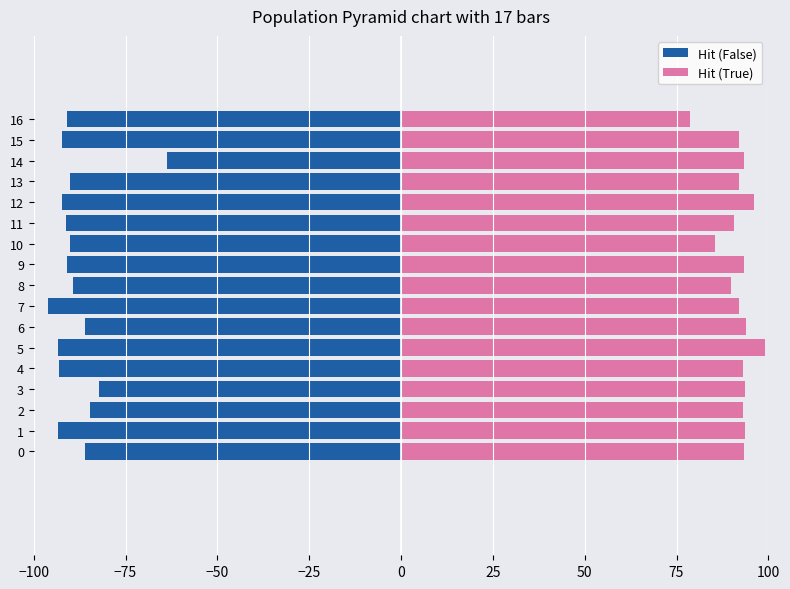

How many categories are shown in the chart?

17